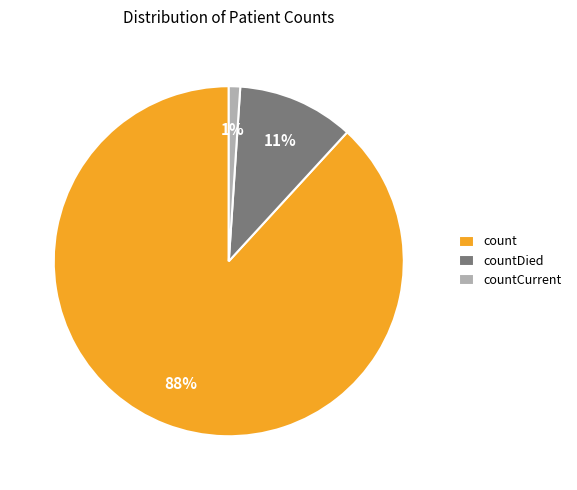

What is the majority slice?

count